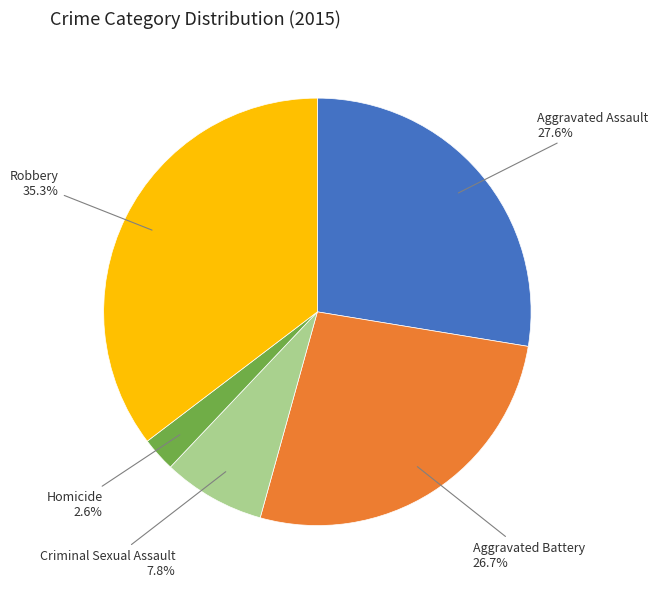

Does any single category account for the majority?

No